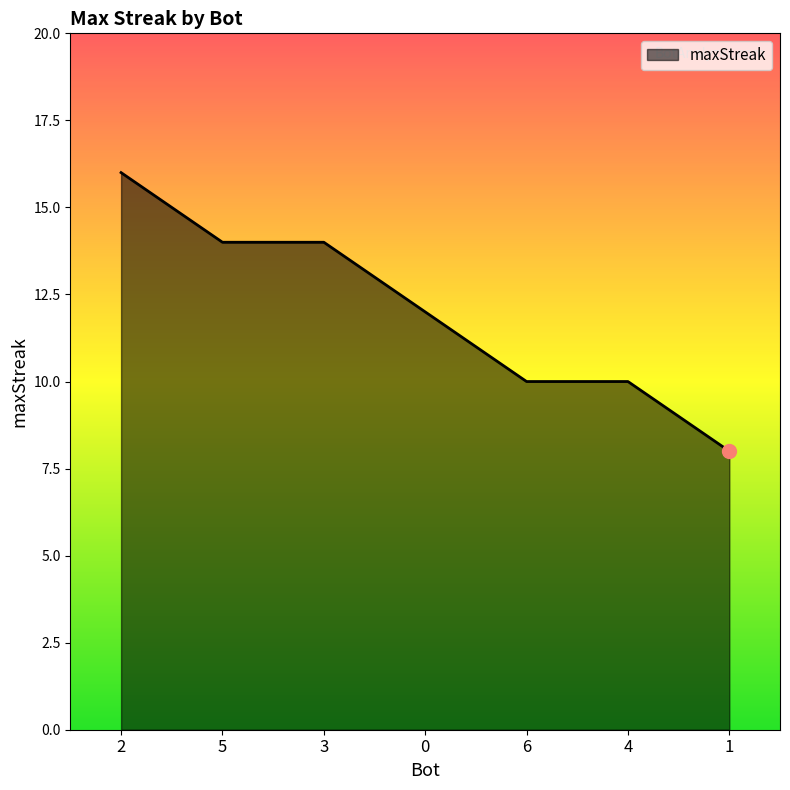

Where does the data first go above 12?

2